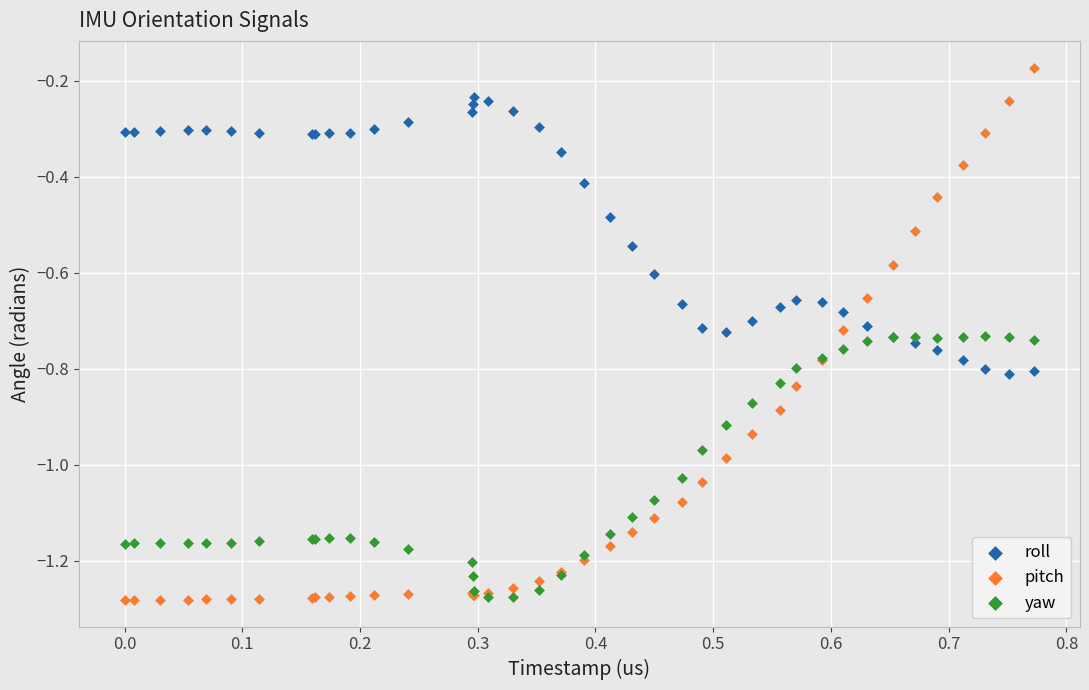

Which series has the widest spread of Y values?

pitch